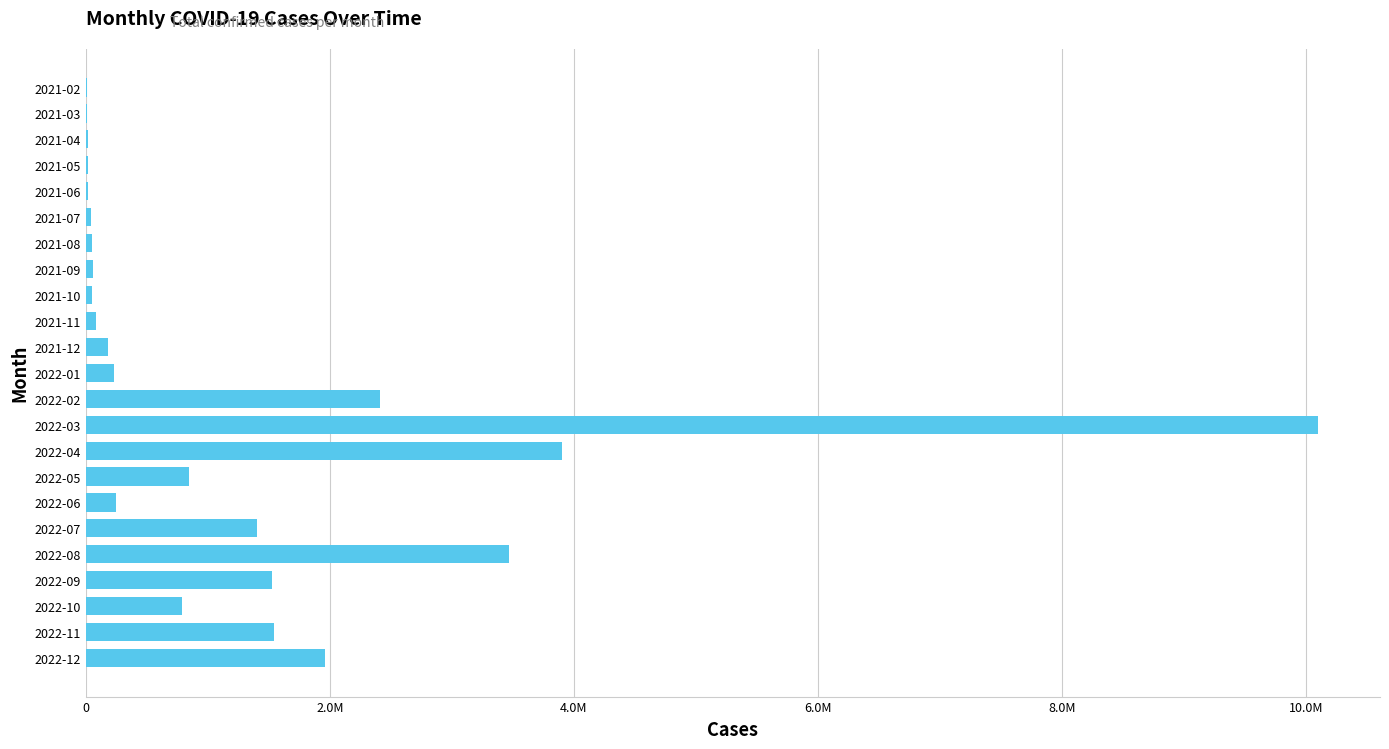

How many bars are there in total?

23